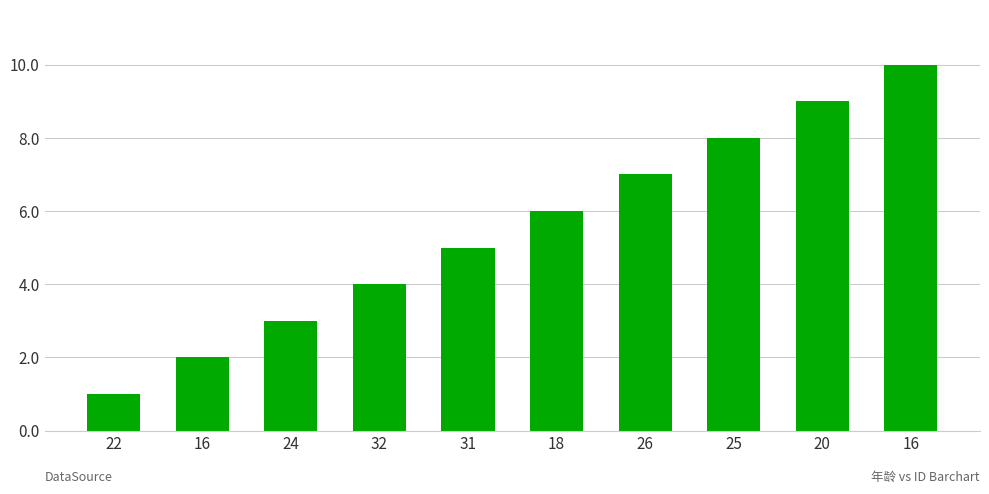

Approximately how many times larger is the value at 16 compared to 22?

10.0